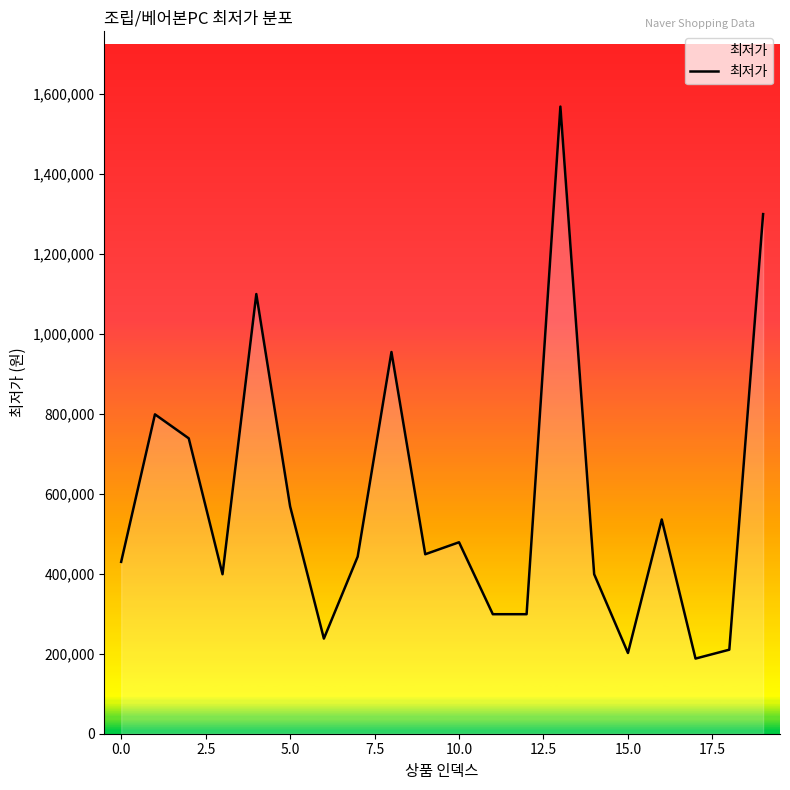

What is the difference between the maximum and minimum values?

1381000